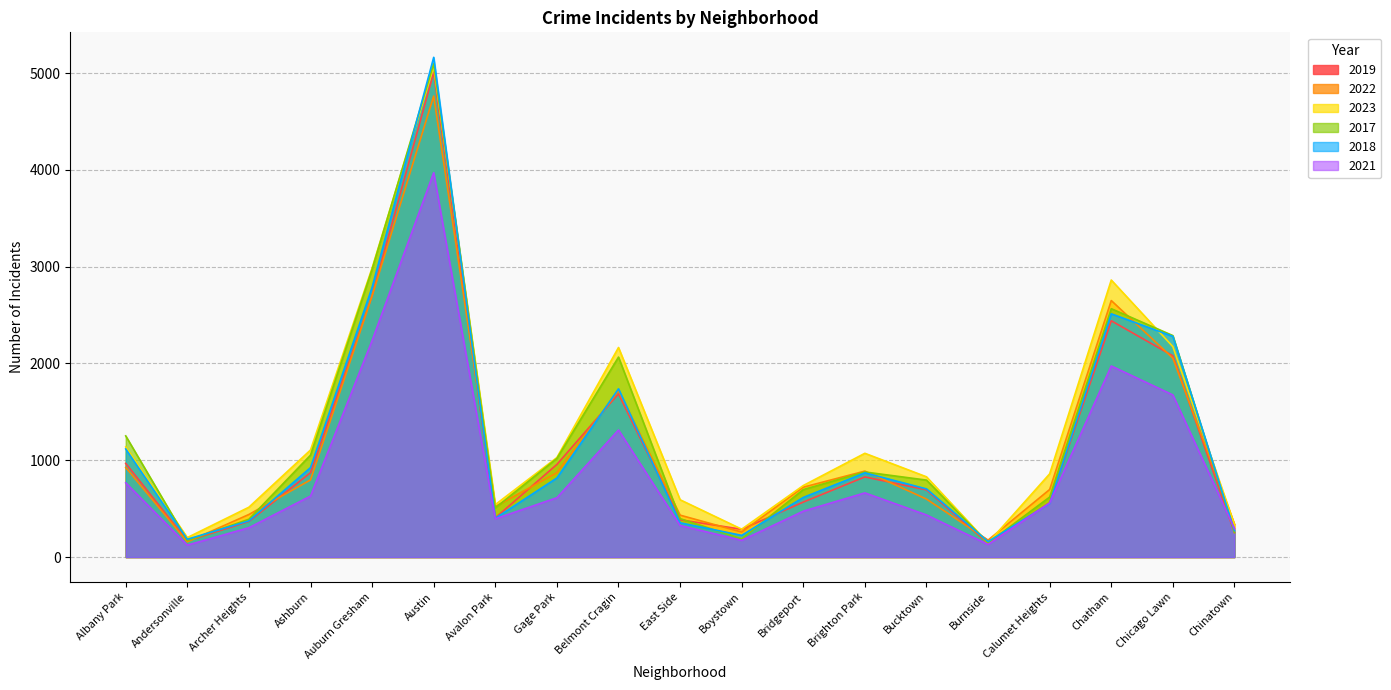

The 2021 series shows 130 at Burnside. True or false?

True